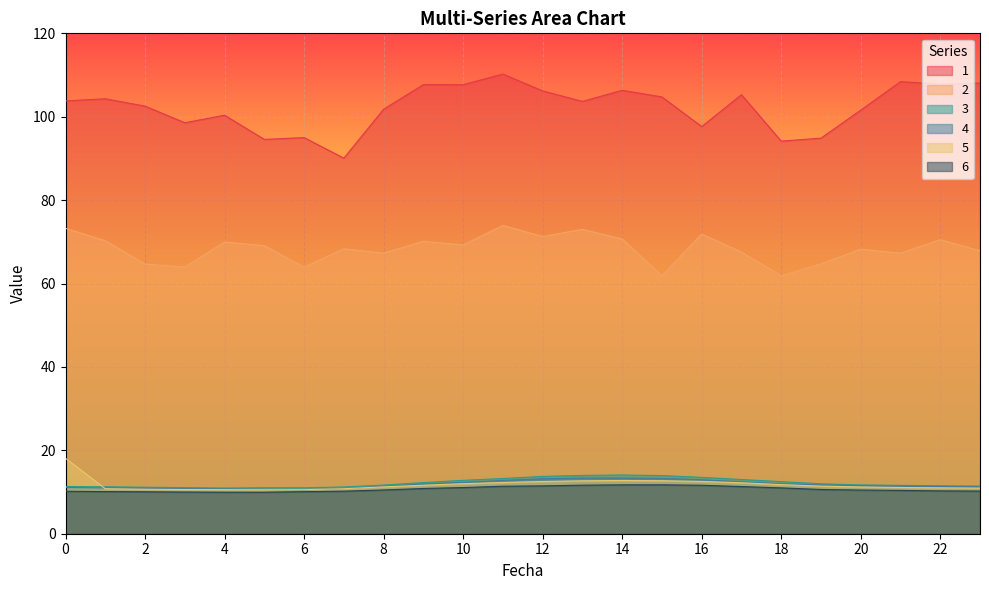

At which category does 5 reach its first local valley?

5